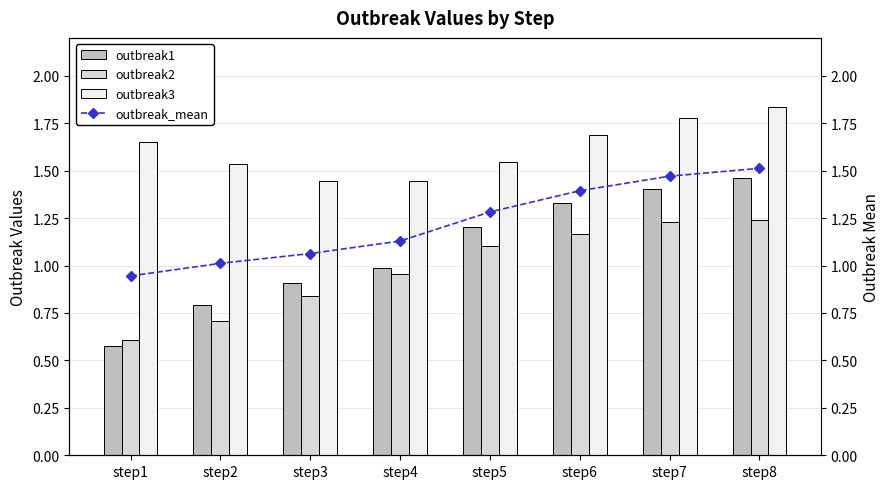

True or false: outbreak3 has a value of 1.4 at step3.

True